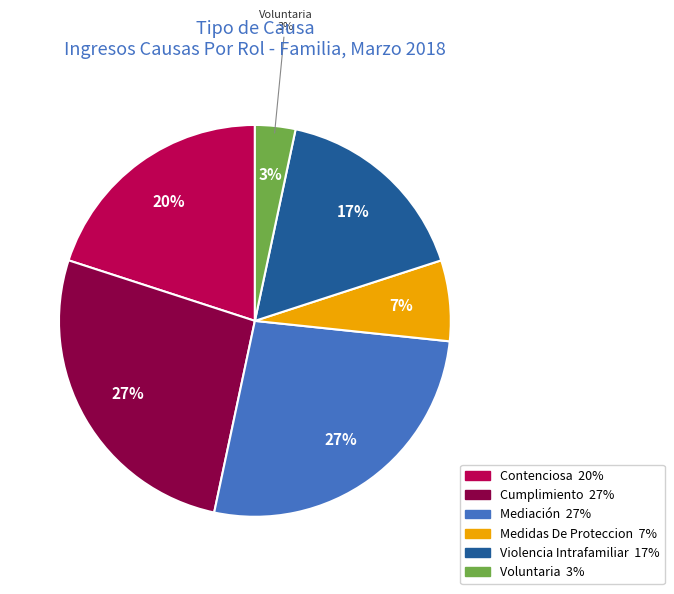

How many slices are in this pie chart?

6